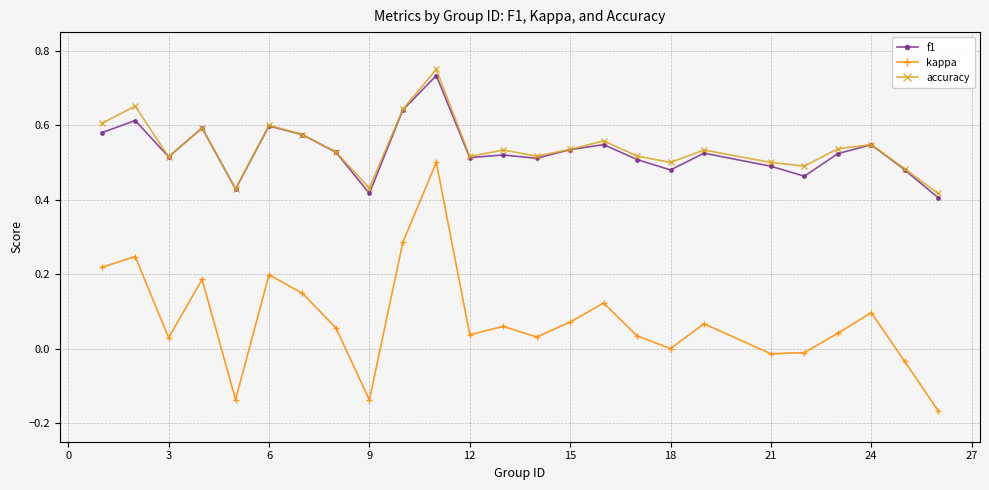

True or false: kappa and accuracy intersect in this chart.

False